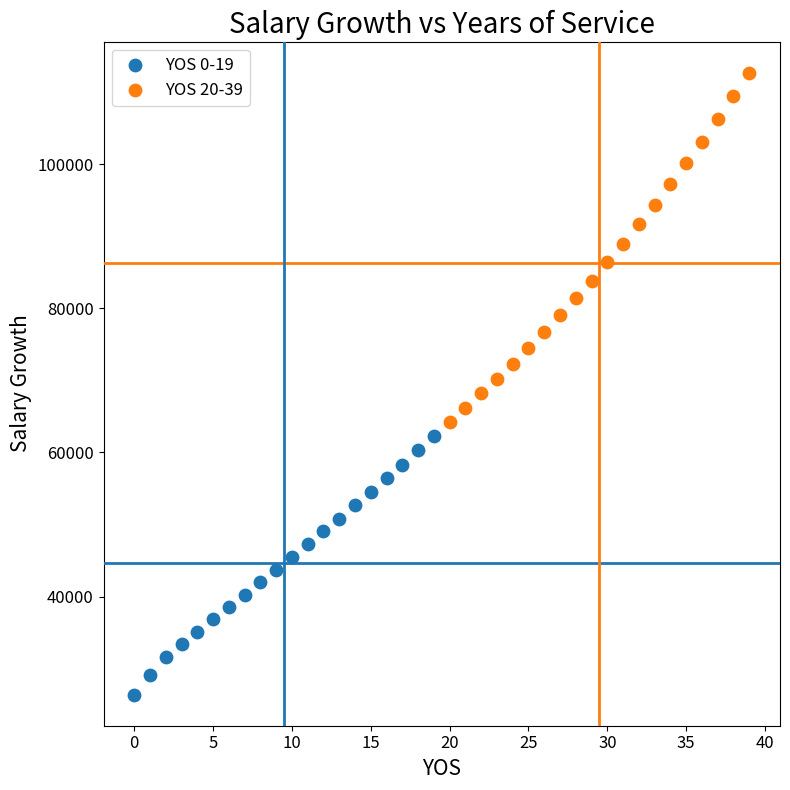

Which series contains the highest Y value?

YOS 20-39